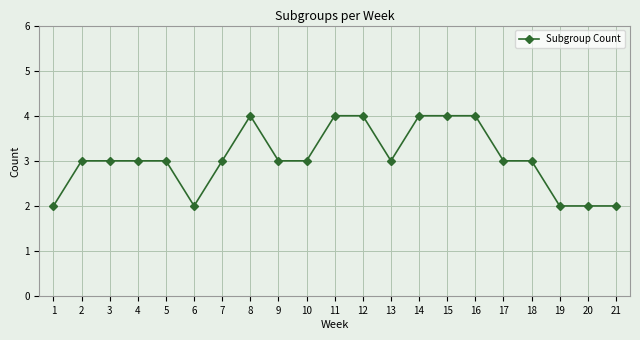

What is the average value?

3